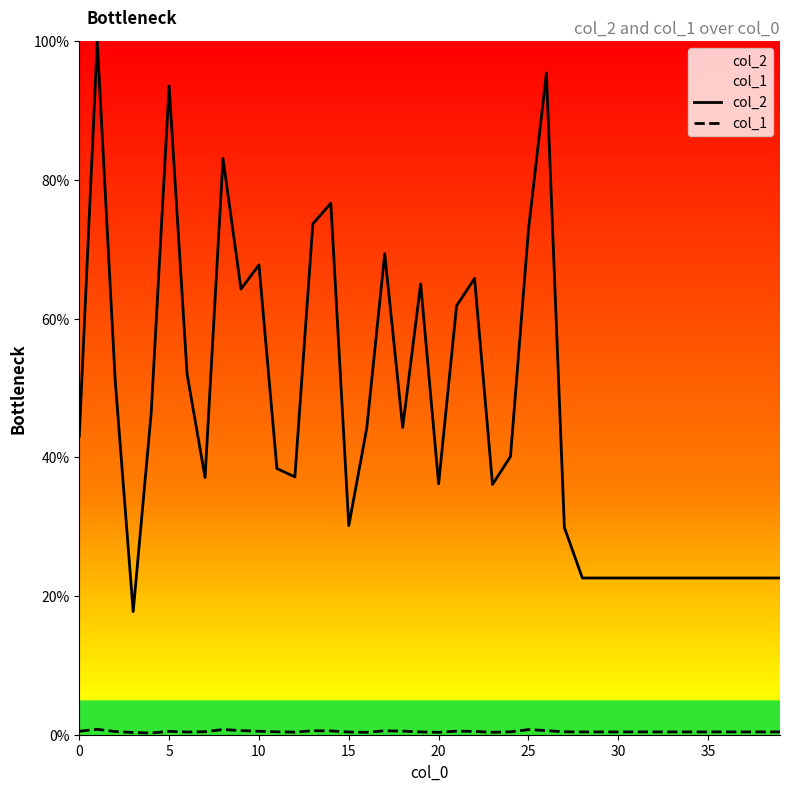

What is the difference between the maximum and second lowest values in the col_2 series?

77.4